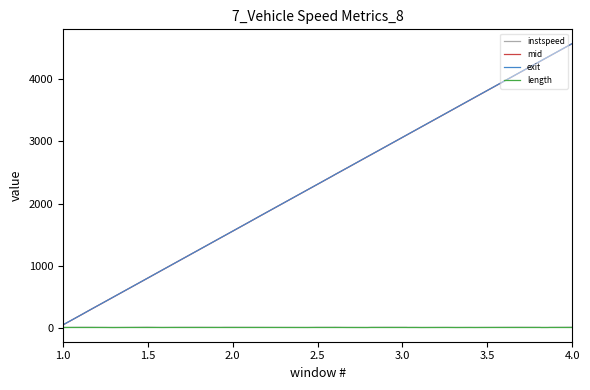

Which series has the largest range (max minus min)?

mid